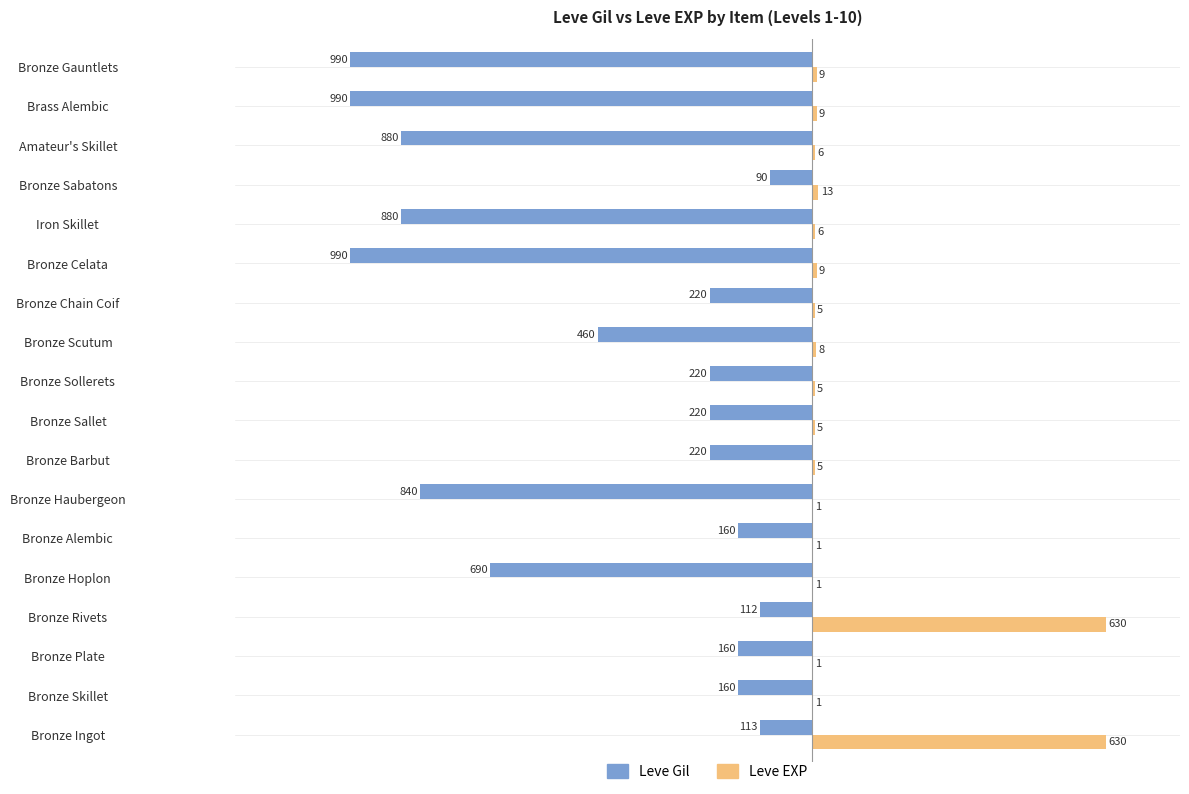

What is the greatest value displayed?

630